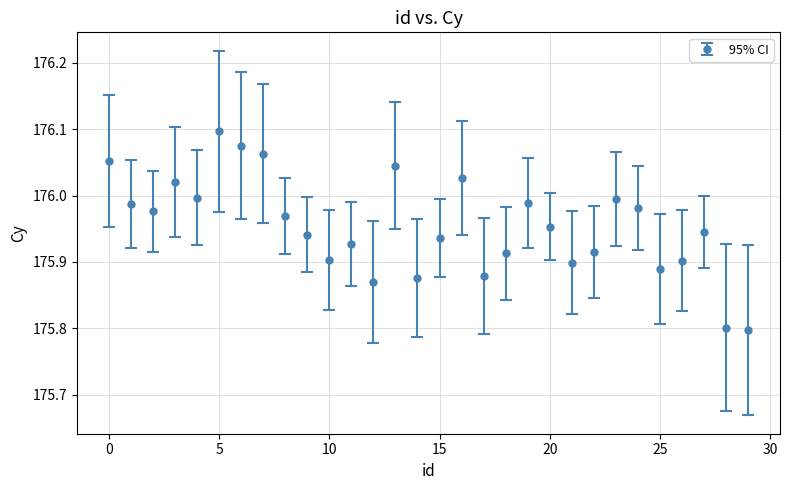

What is the difference between the second highest and second lowest values?

0.3